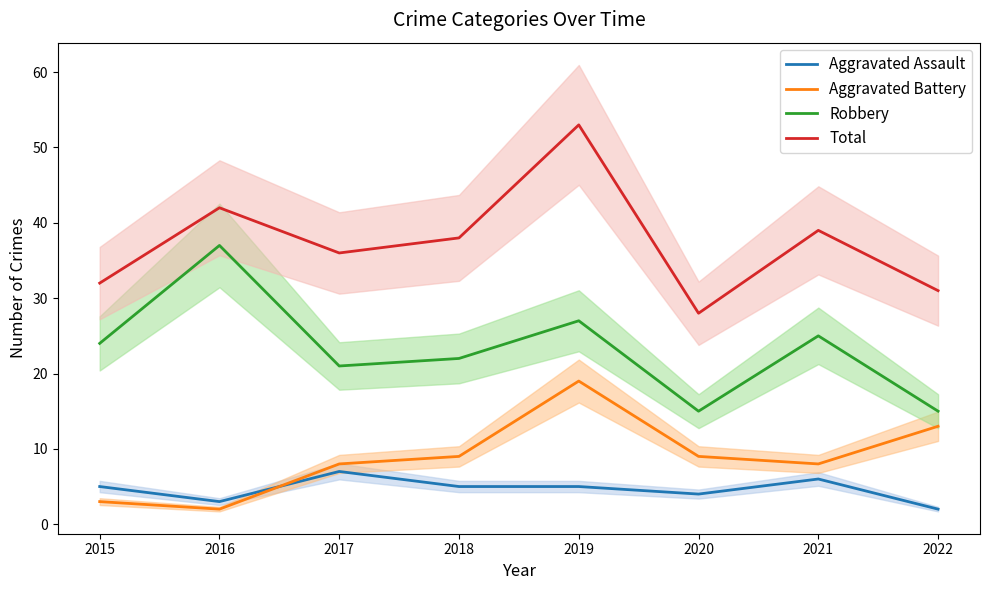

True or false: Aggravated Assault has more than 1 interior local peaks.

True